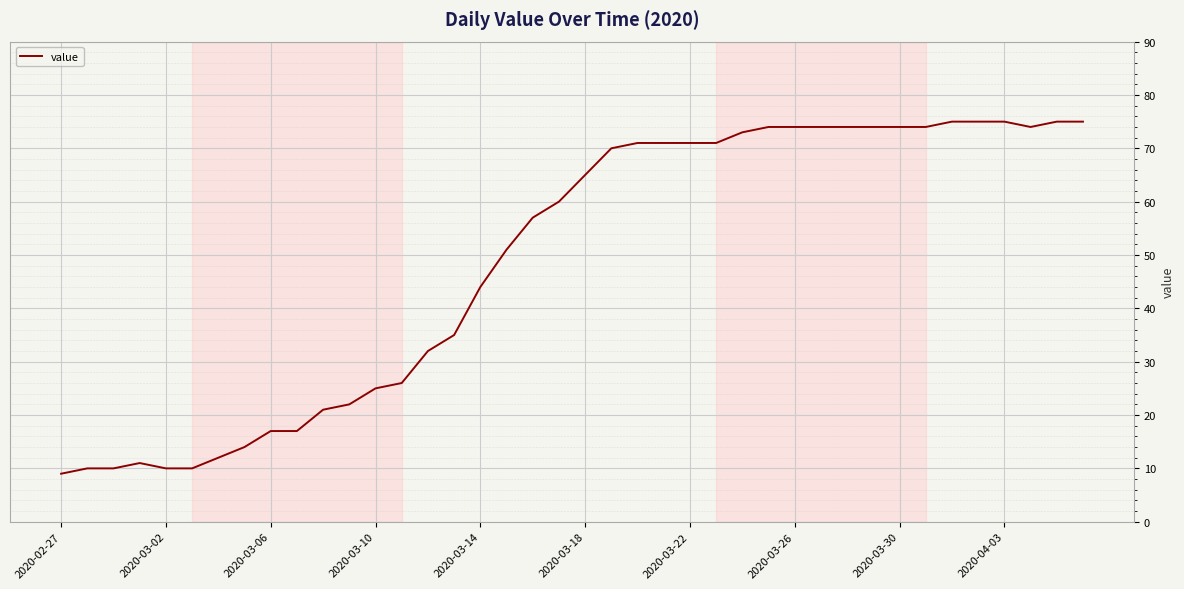

Reading left to right, extract all data points from this chart.

9	10	10	11	10	10	12	14	17	17	21	22	25	26	32	35	44	51	57	60	65	70	71	71	71	71	73	74	74	74	74	74	74	74	75	75	75	74	75	75